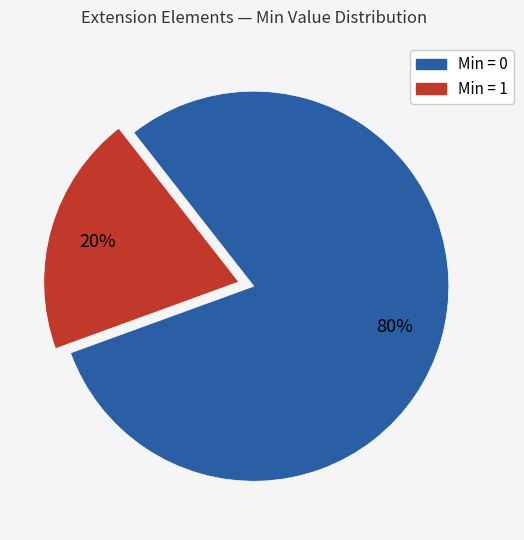

How many segments does this pie chart have?

2